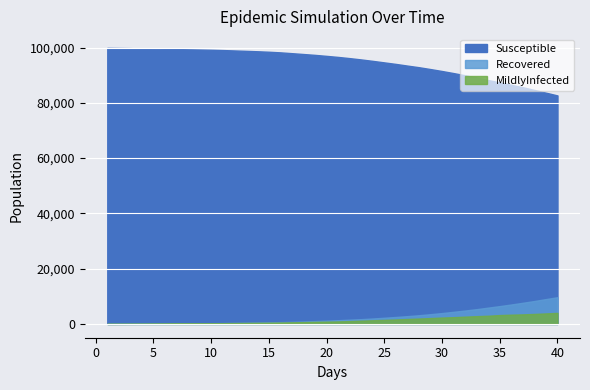

Reading left to right, transcribe all the data shown in this chart.

Susceptible: 1=99862	2=99816	3=99773	4=99689	5=99622	6=99532	7=99438	8=99360	9=99286	10=99198	11=99082	12=98943	13=98799	14=98648	15=98471	16=98249	17=97951	18=97647	19=97336	20=96975	21=96595	22=96158	23=95686	24=95167	25=94617	26=94065	27=93459	28=92873	29=92200	30=91499	31=90748	32=89953	33=89135	34=88222	35=87376	36=86520	37=85631	38=84653	39=83667	40=82662
Recovered: 1=11	2=31	3=45	4=71	5=90	6=116	7=149	8=184	9=220	10=267	11=311	12=363	13=428	14=502	15=581	16=654	17=748	18=880	19=1027	20=1167	21=1350	22=1544	23=1727	24=1965	25=2234	26=2519	27=2818	28=3146	29=3526	30=3933	31=4387	32=4854	33=5347	34=5902	35=6451	36=7034	37=7654	38=8293	39=8990	40=9674
MildlyInfected: 1=3	2=12	3=32	4=49	5=85	6=119	7=164	8=197	9=228	10=248	11=277	12=318	13=358	14=401	15=443	16=505	17=581	18=650	19=743	20=818	21=905	22=1023	23=1177	24=1322	25=1459	26=1616	27=1779	28=1947	29=2120	30=2304	31=2443	32=2637	33=2810	34=2966	35=3207	36=3349	37=3459	38=3612	39=3803	40=3992